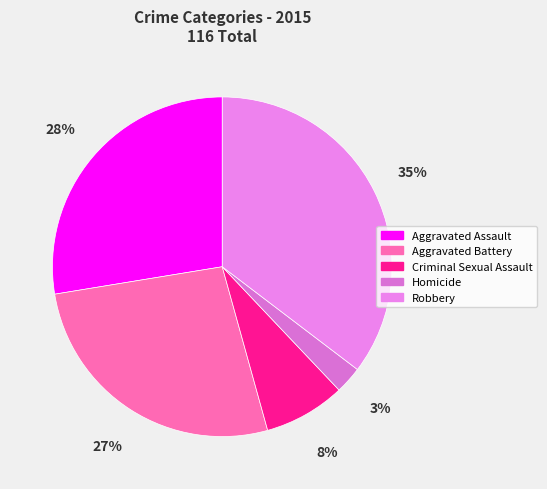

Which slice is the smallest?

Homicide